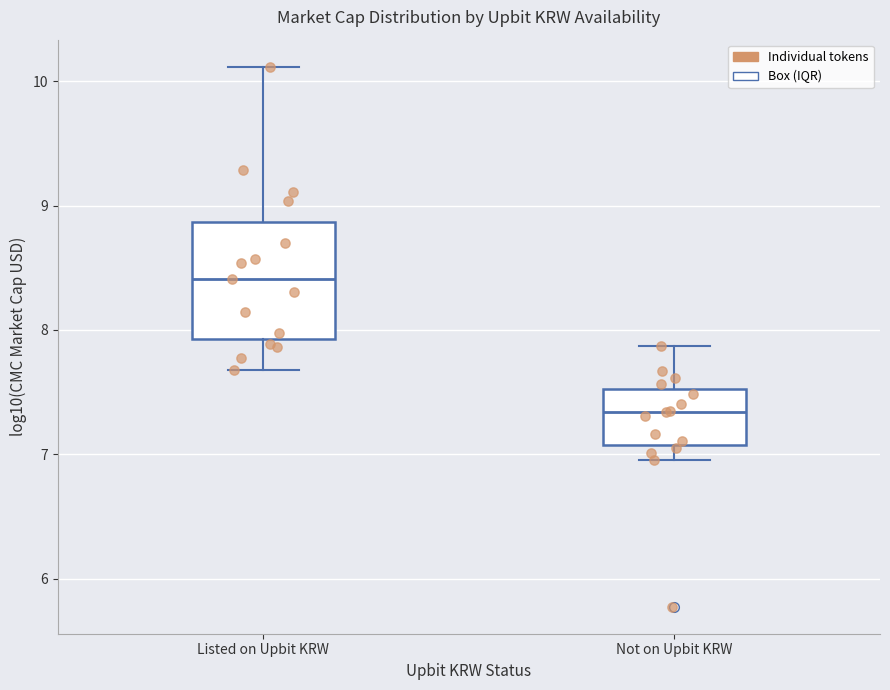

Which box has the highest median line?

Listed on Upbit KRW